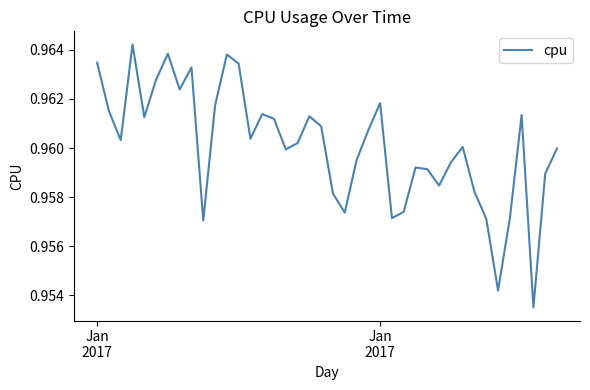

Reading left to right, list all the values displayed in this chart.

1.0	1.0	1.0	1.0	1.0	1.0	1.0	1.0	1.0	1.0	1.0	1.0	1.0	1.0	1.0	1.0	1.0	1.0	1.0	1.0	1.0	1.0	1.0	1.0	1.0	1.0	1.0	1.0	1.0	1.0	1.0	1.0	1.0	1.0	1.0	1.0	1.0	1.0	1.0	1.0